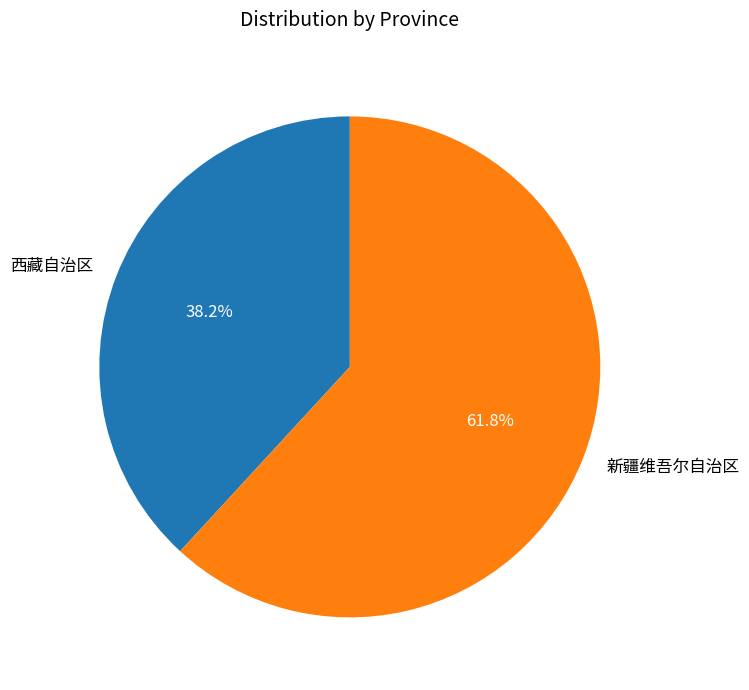

Do 新疆维吾尔自治区 and 西藏自治区 together represent more than half of the pie?

Yes